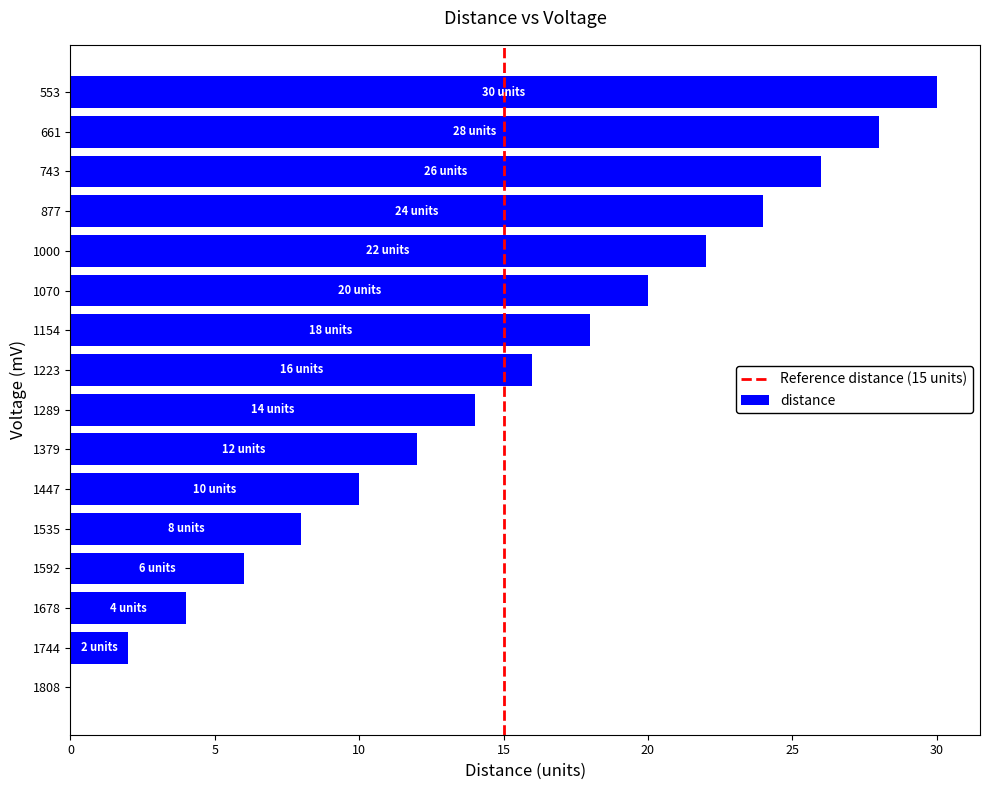

At which category does the chart reach its peak across all series?

553